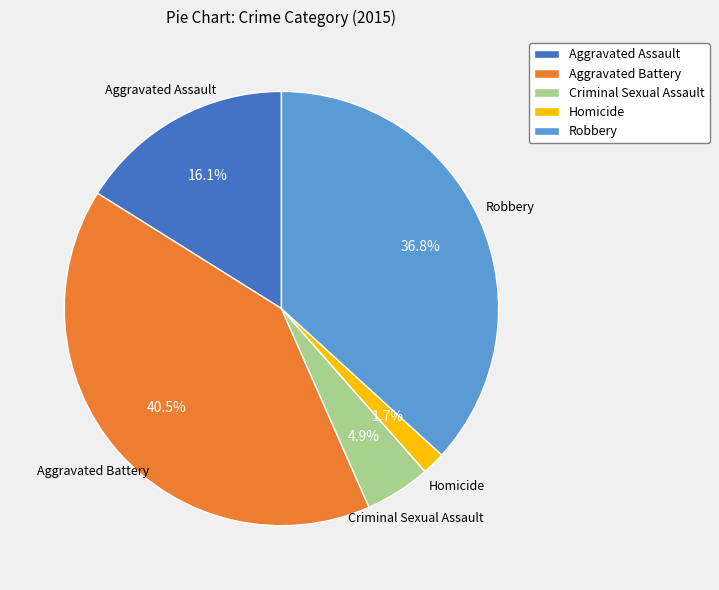

Is it true that Aggravated Assault is 16% of the pie?

True